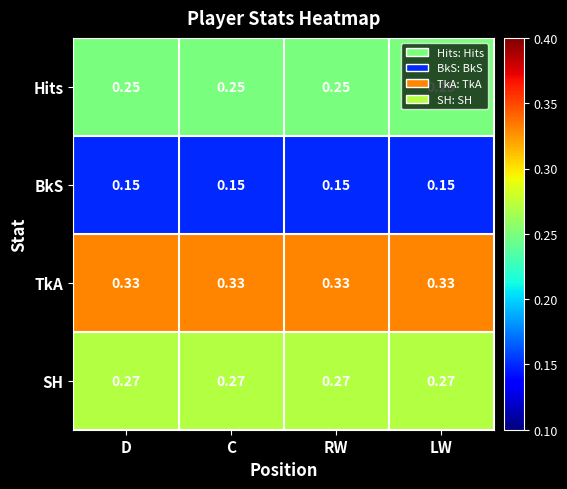

Rank the series by their maximum value, from highest to lowest.

TkA, SH, Hits, BkS